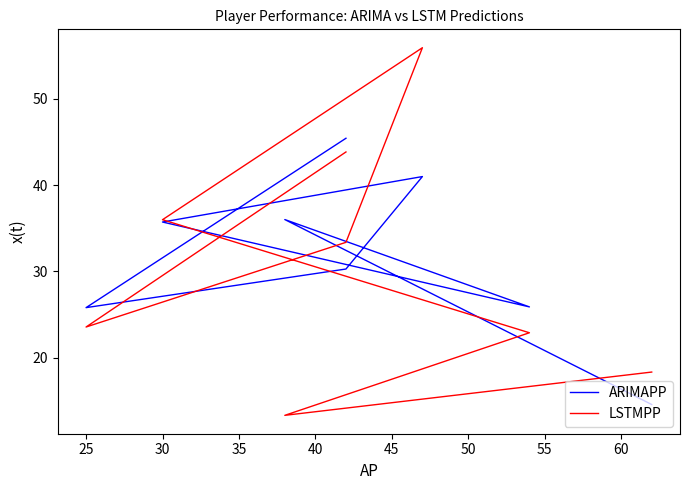

What is the value of the LSTMPP point at the 8th from the left?

18.3